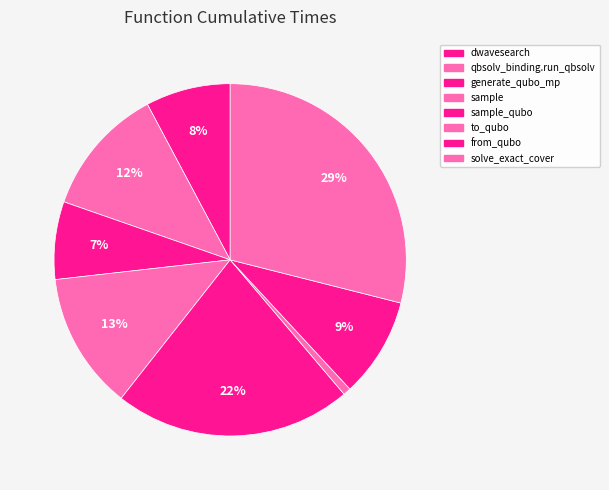

Count the number of slices in the pie.

8